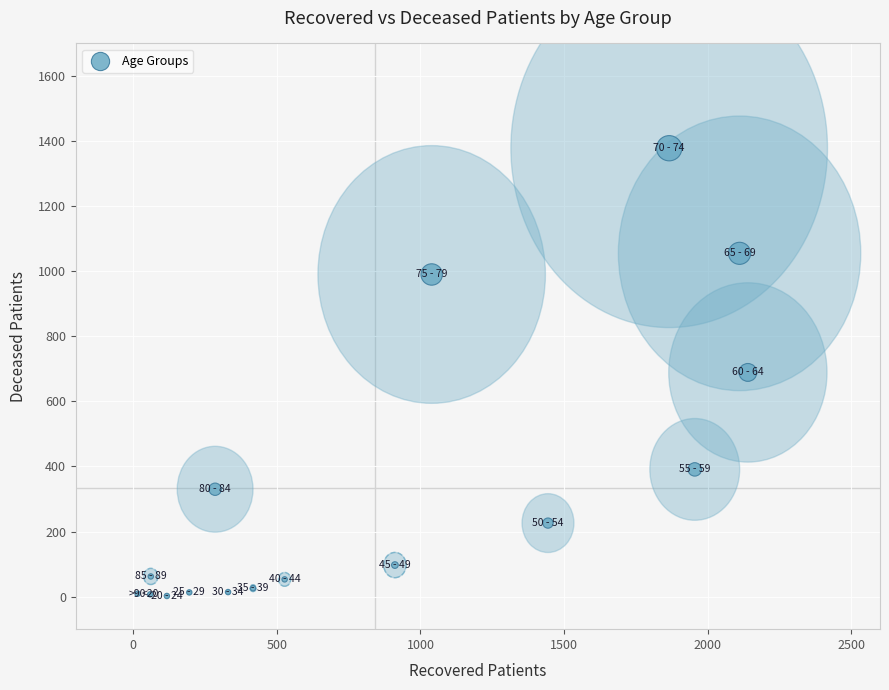

What is the range of Y values (max minus min)?

1376